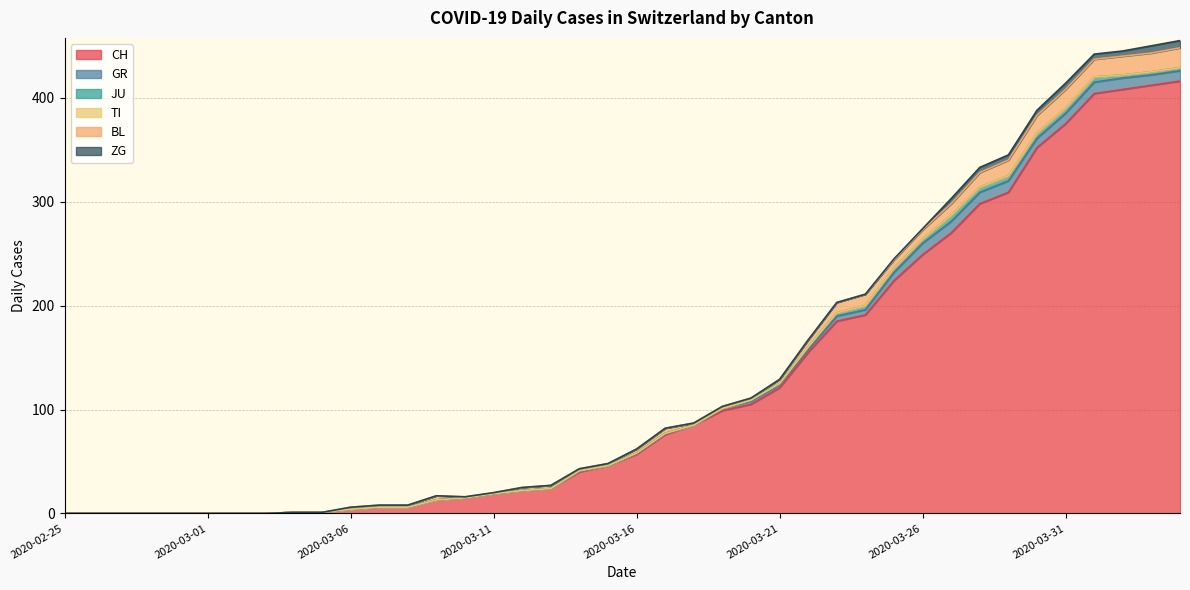

Is it true that CH equals -196 at 2020-02-29?

False